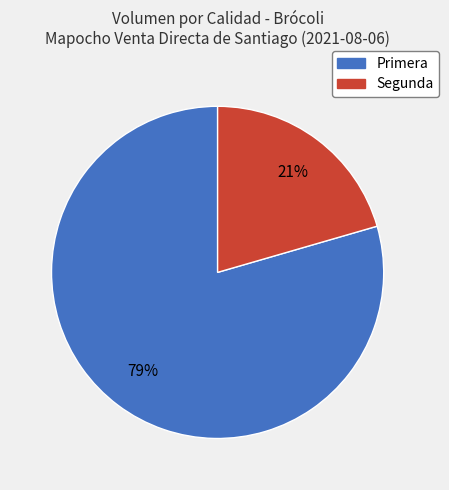

Between Segunda and Primera, which is larger?

Primera